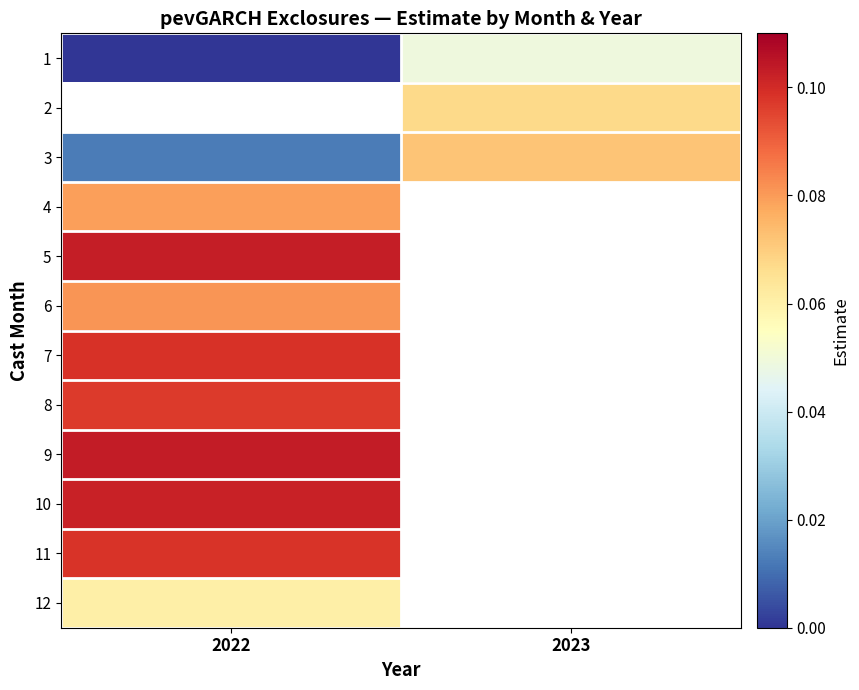

List the series in order of their peak value, highest first.

2, 9, 5, 10, 7, 11, 8, 6, 4, 3, 12, 1